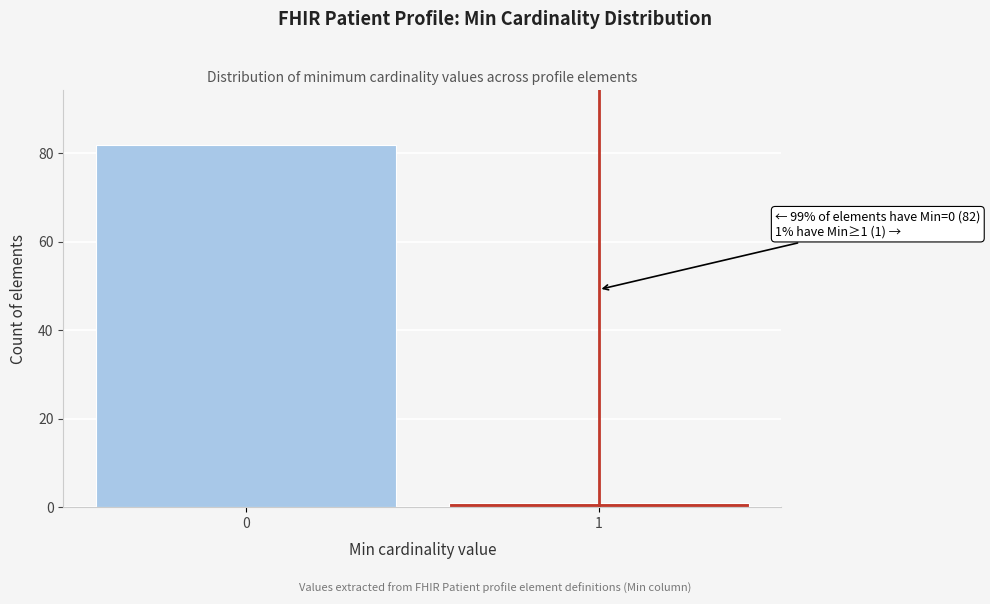

Reading left to right, extract all data points from this chart.

0=82	1=1